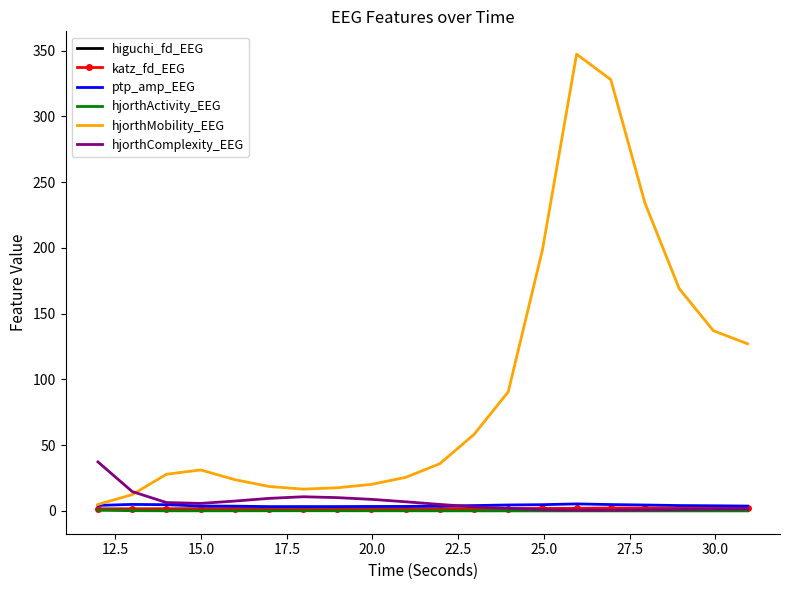

What are all the series names shown in the legend?

higuchi_fd_EEG, katz_fd_EEG, ptp_amp_EEG, hjorthActivity_EEG, hjorthMobility_EEG, hjorthComplexity_EEG